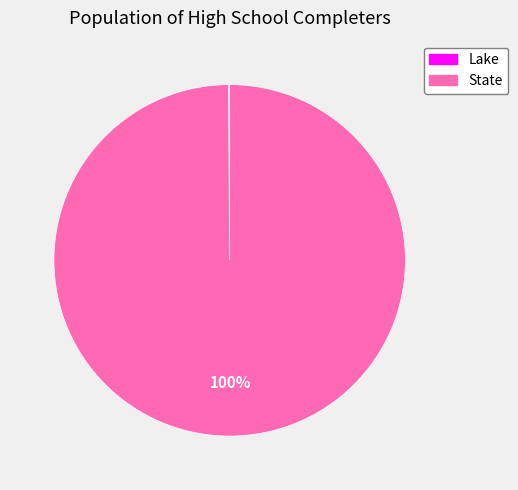

To the nearest percent, what is the difference between the largest and smallest slice percentages?

100%